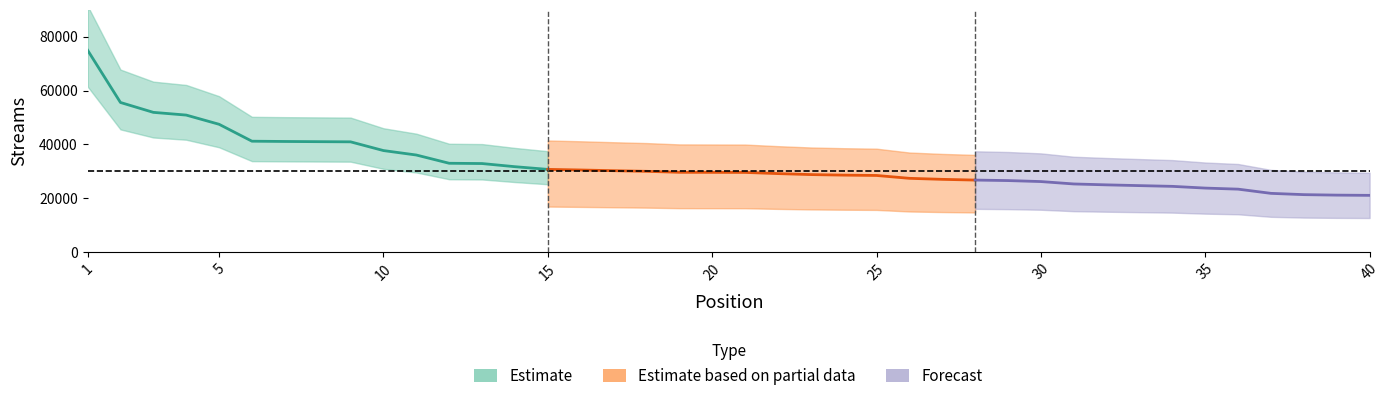

Between 21 and 26, which is larger?

21